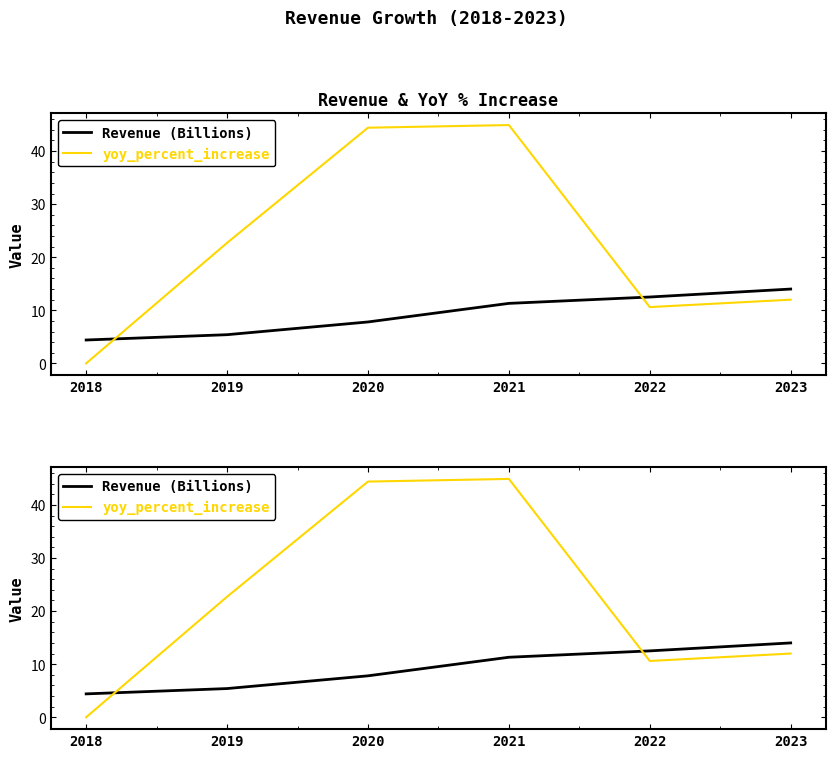

Which series has the largest total across all categories?

yoy_percent_increase